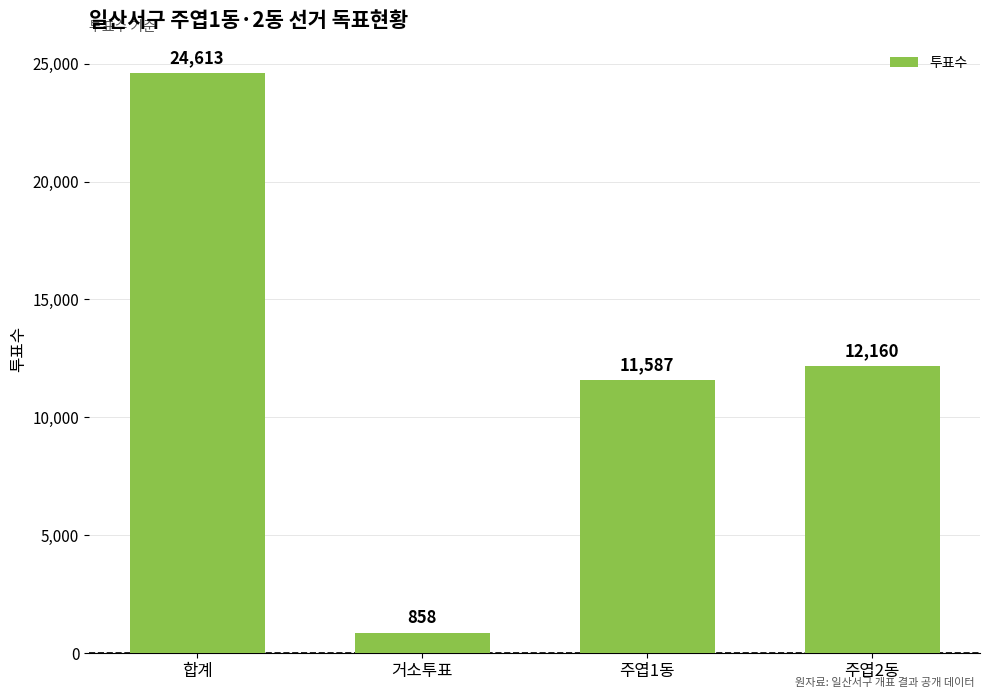

What is the smallest value displayed?

858